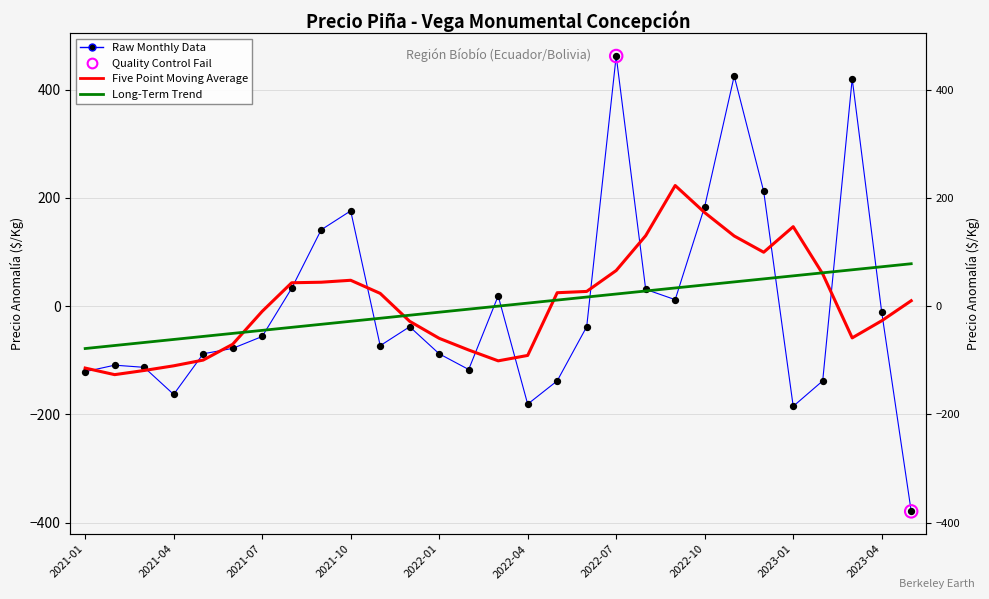

At which category is the sum across all series the highest?

22